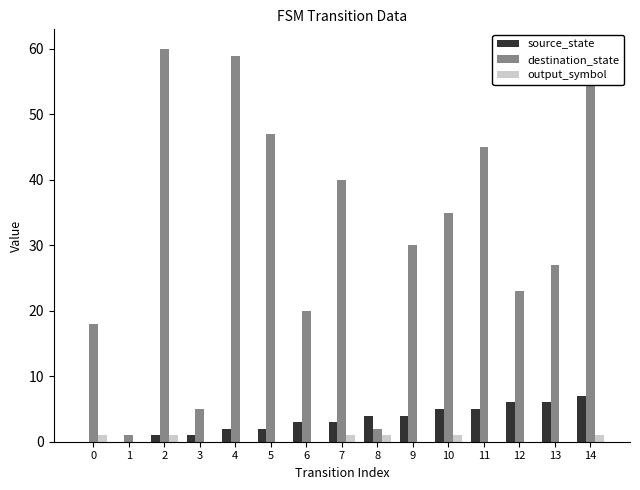

How many bars are there in total?

45